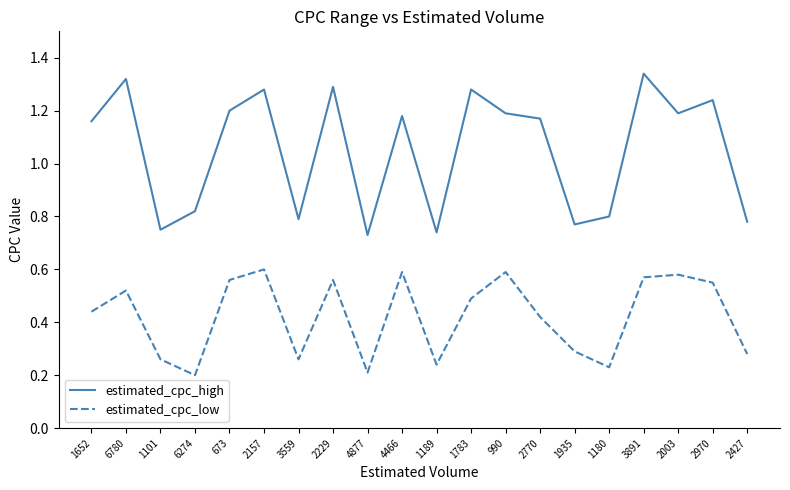

What is the sum of the estimated_cpc_high values at 1180 and 2157?

2.1